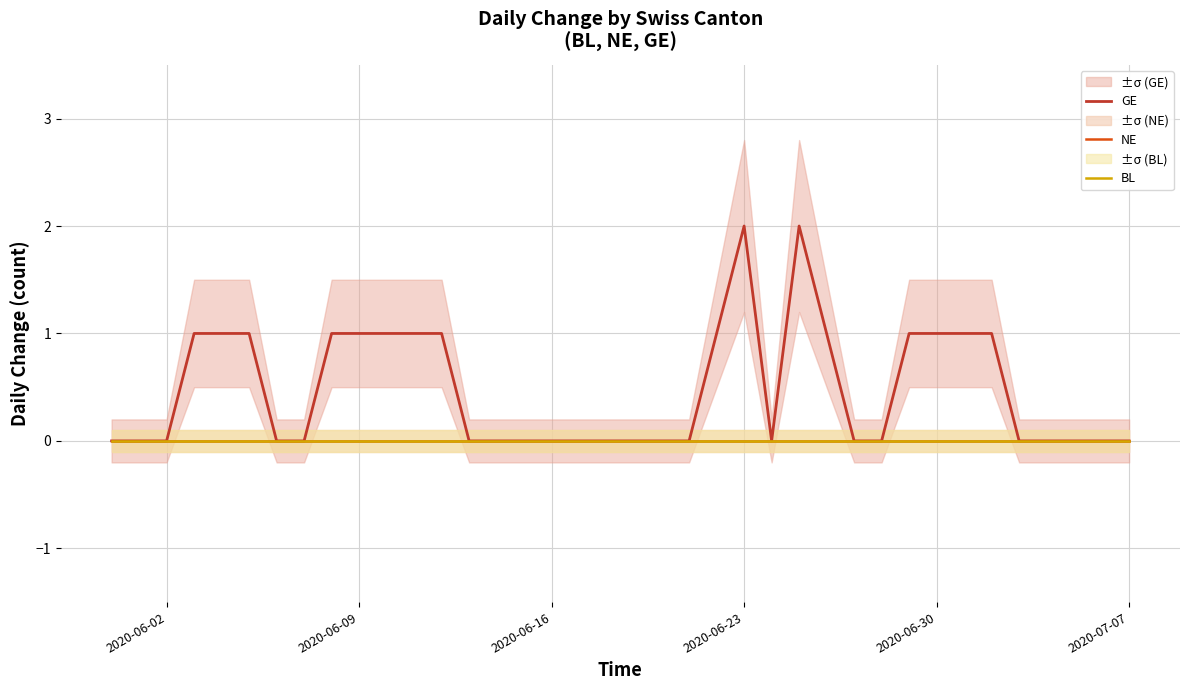

Which series has the widest spread of values?

GE